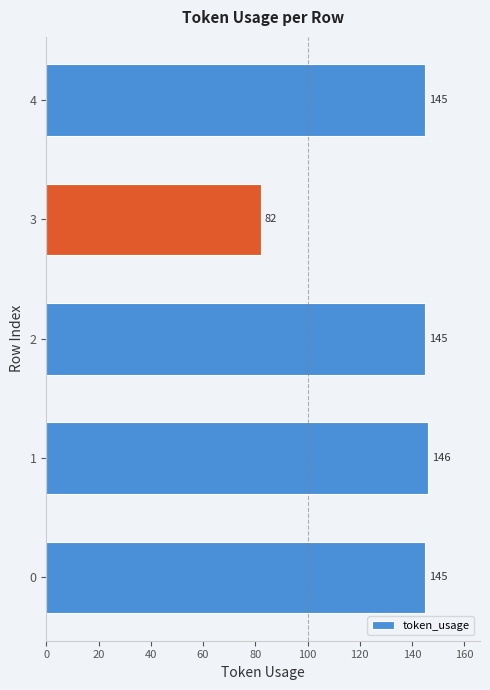

Is it true that the value at 2 is 145?

True